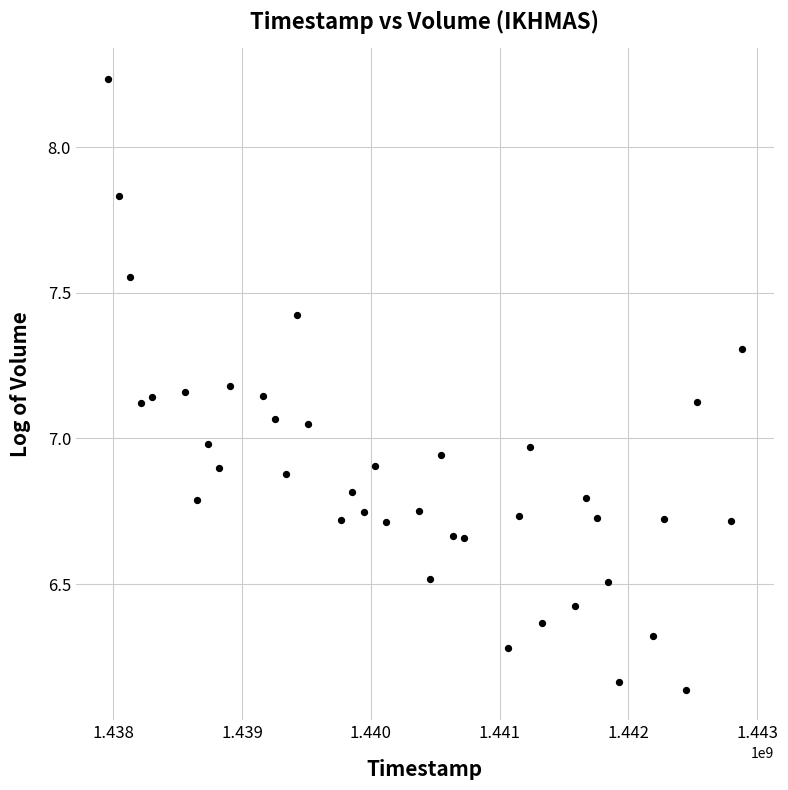

What is the range of X values (max minus min)?

4924800.0